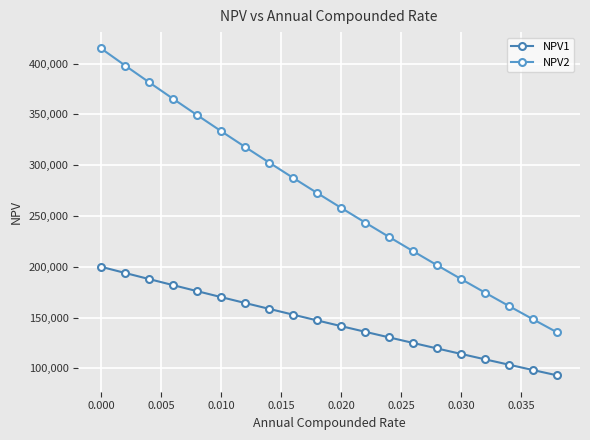

At which label does NPV2 reach its peak?

0.000